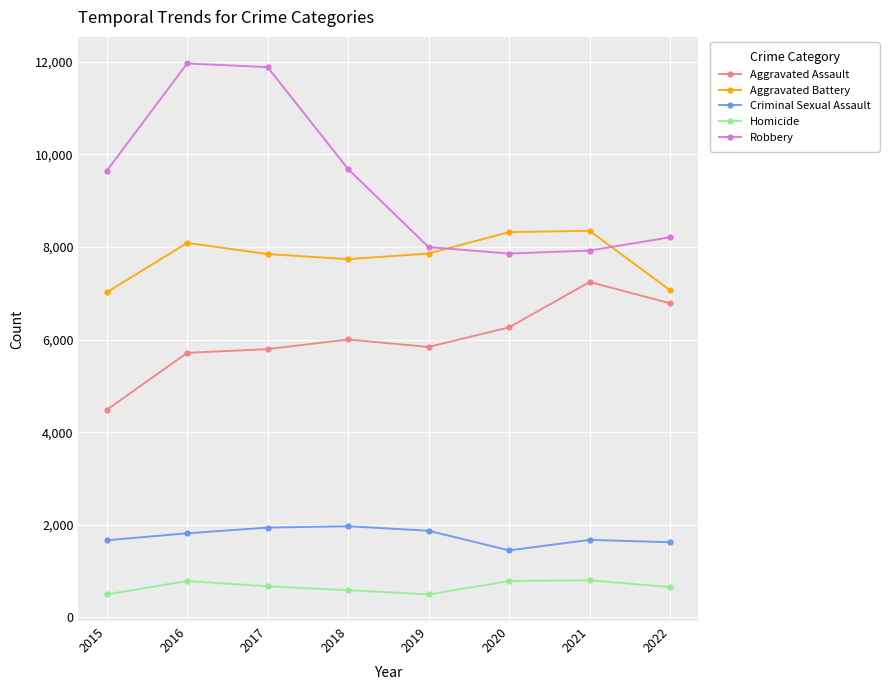

At which label is Robbery closest to 9908?

2018